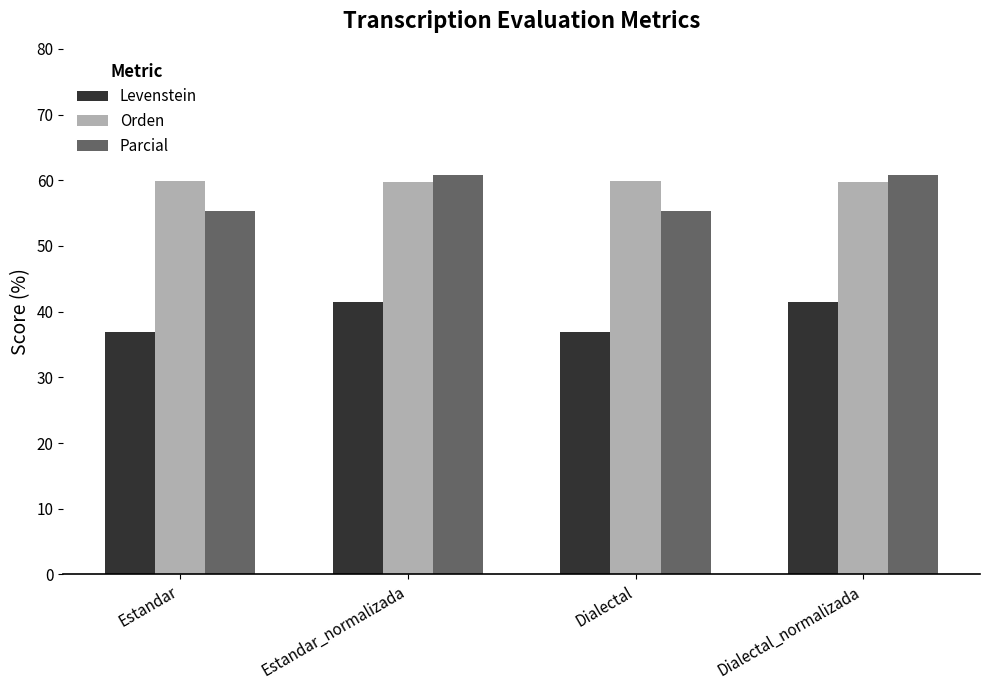

Is it true that Parcial equals 100.4 at Estandar_normalizada?

False